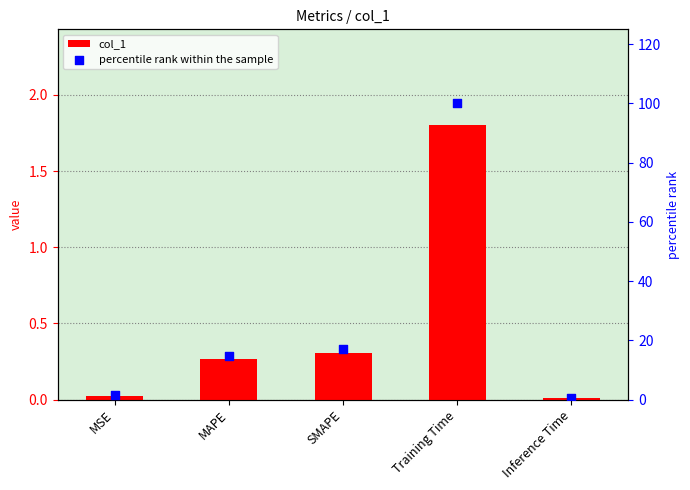

Which series reaches the minimum Y coordinate?

col_1